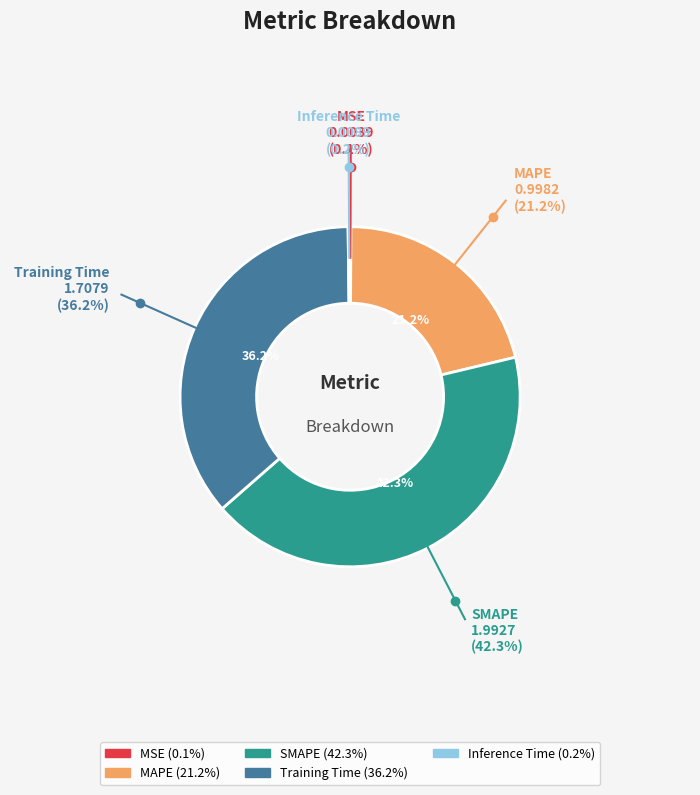

Is Training Time the majority of the pie?

No